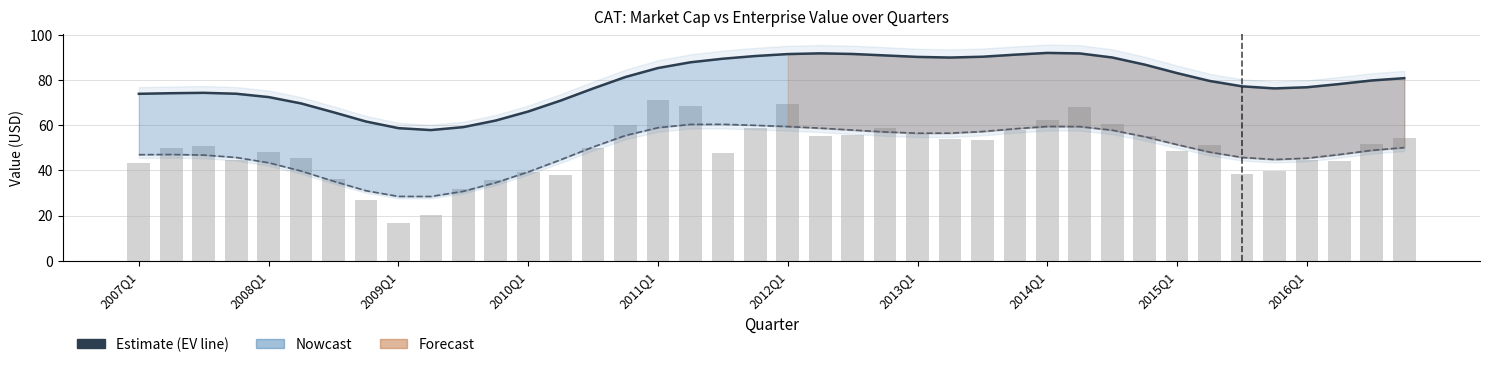

The MarketCap (bars) series shows 60.1 at 15. True or false?

True